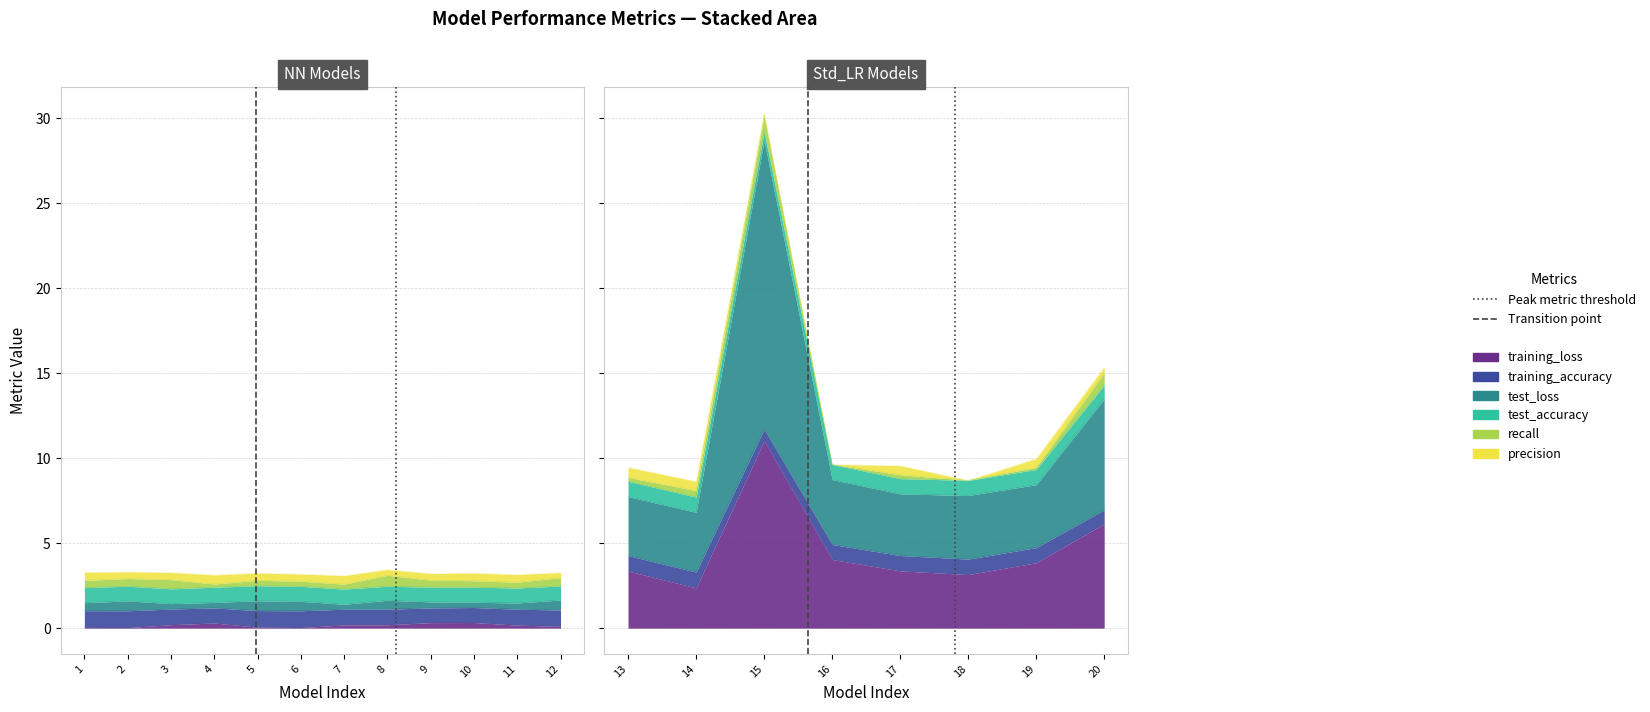

Rank the series at 16 from lowest to highest value.

recall, precision, training_accuracy, test_accuracy, test_loss, training_loss